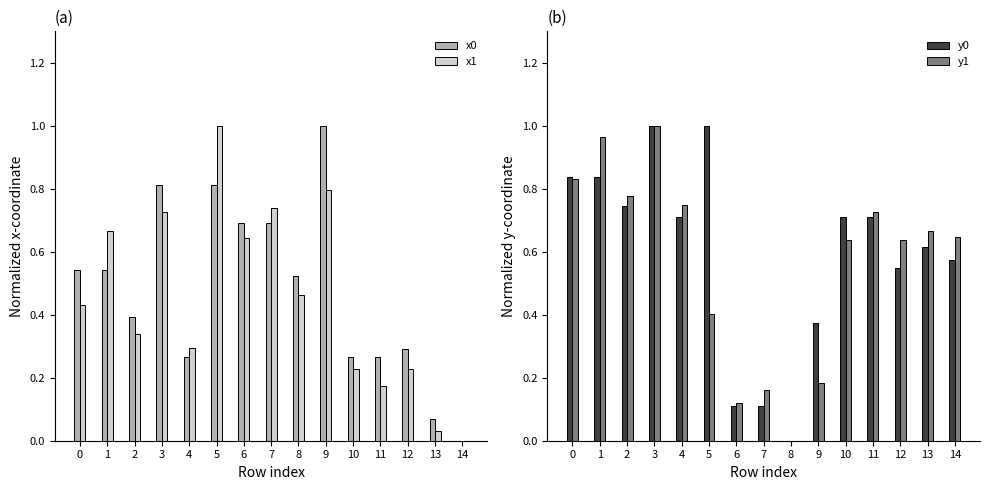

What is the value of the y0 bar at the 15th from the left?

0.6